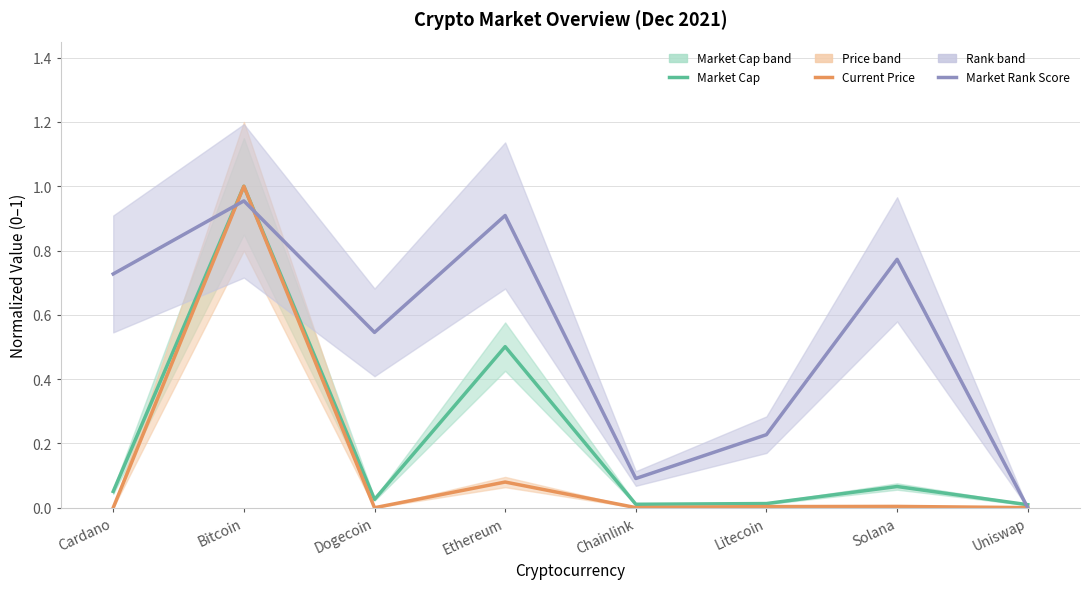

Count the number of data series in this chart.

3